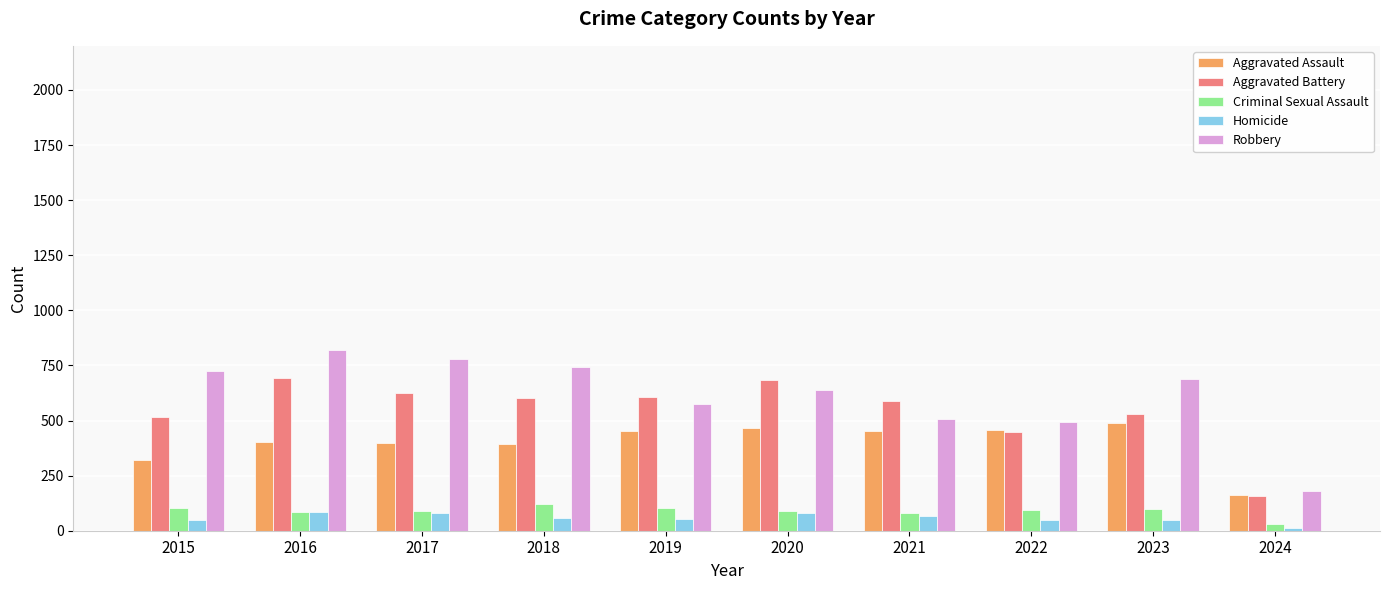

Is it true that Aggravated Battery equals 218 at 2022?

False